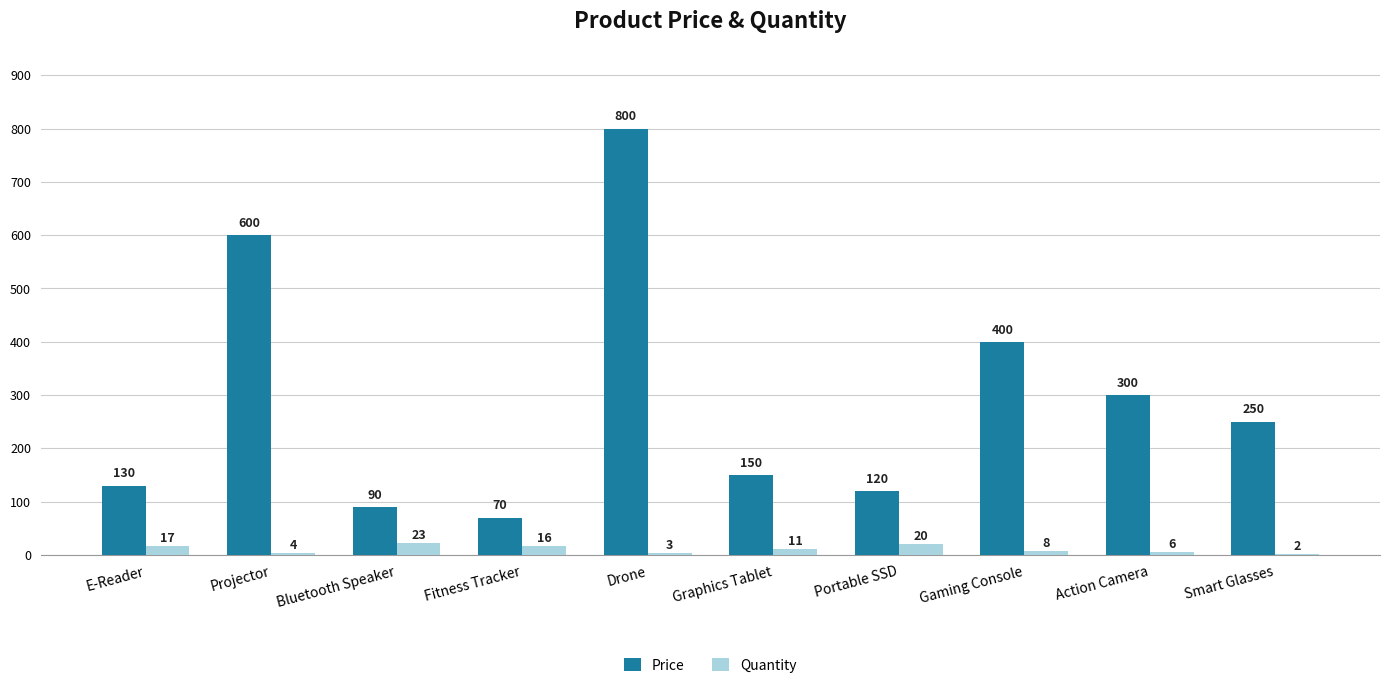

True or false: Price has a value of 219 at Gaming Console.

False